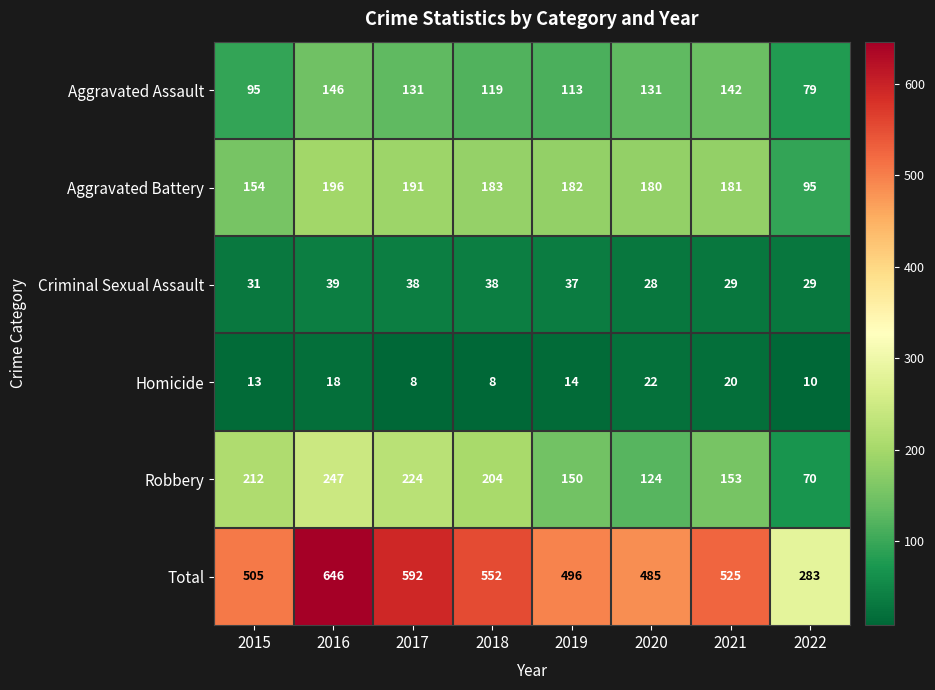

The Robbery series shows 308 at 2017. True or false?

False